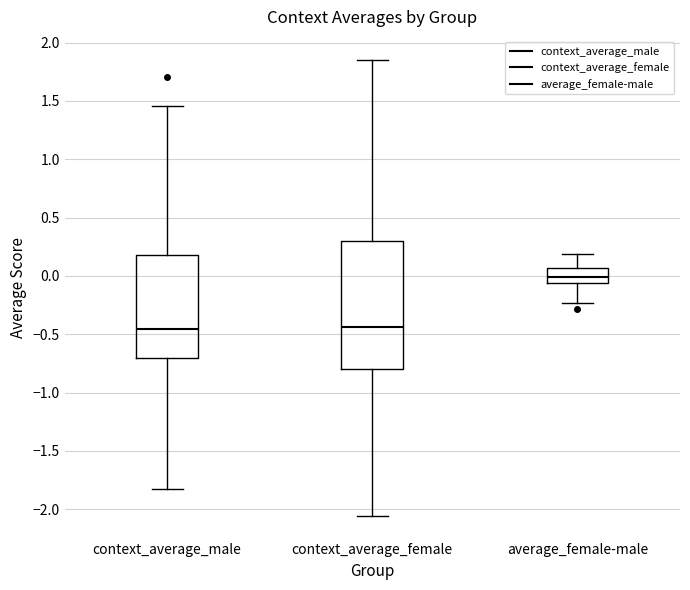

Reading left to right, read every box against the y-axis: the position of its median line, the range the box covers, and the ends of its whiskers. The values are not printed on the chart, so give them approximately, as read against the axis.

context_average_male: median -0.45, box -0.70 to 0.20, whiskers -1.85 to 1.45
context_average_female: median -0.45, box -0.80 to 0.30, whiskers -2.05 to 1.85
average_female-male: median 0.00, box -0.05 to 0.05, whiskers -0.25 to 0.20